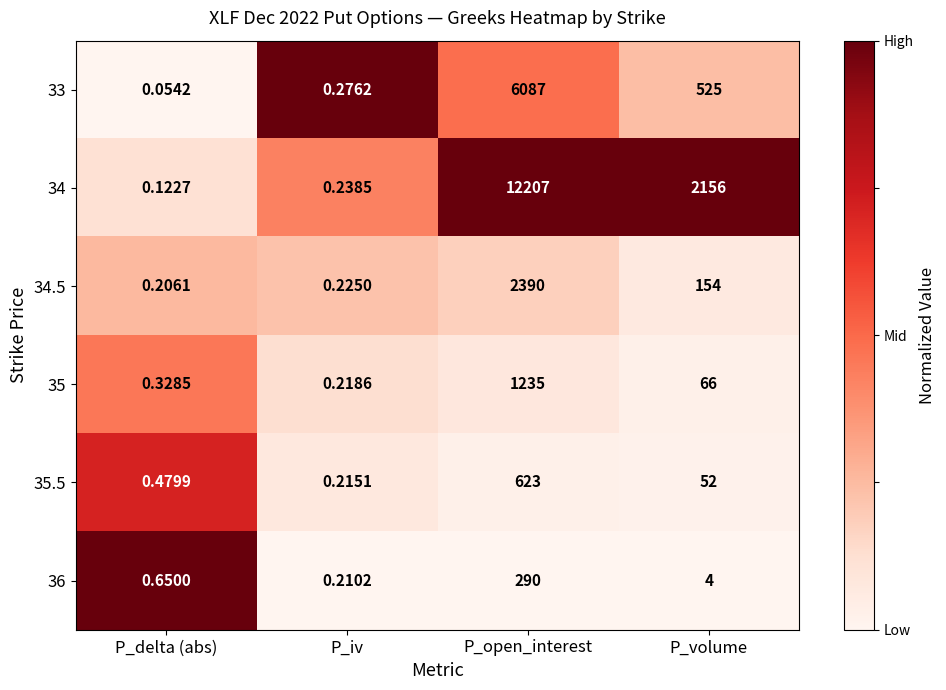

Which series has the widest spread of values?

34